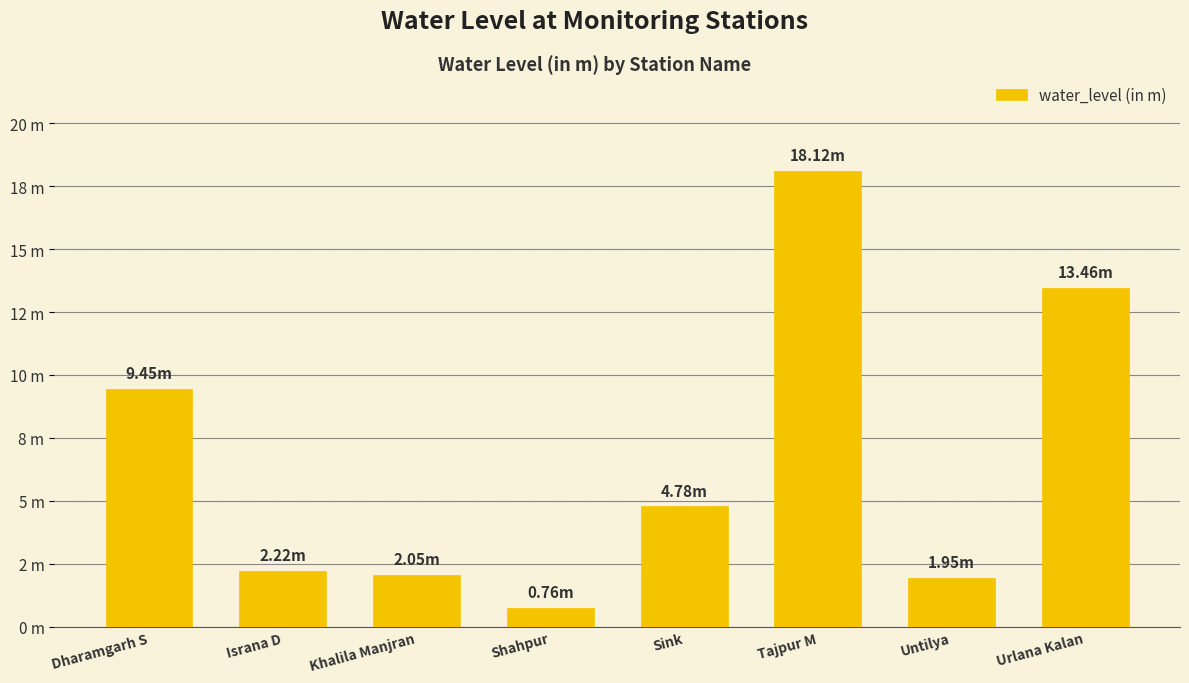

List the labels in order of value, largest first.

Tajpur M, Urlana Kalan, Dharamgarh S, Sink, Israna D, Khalila Manjran, Untilya, Shahpur